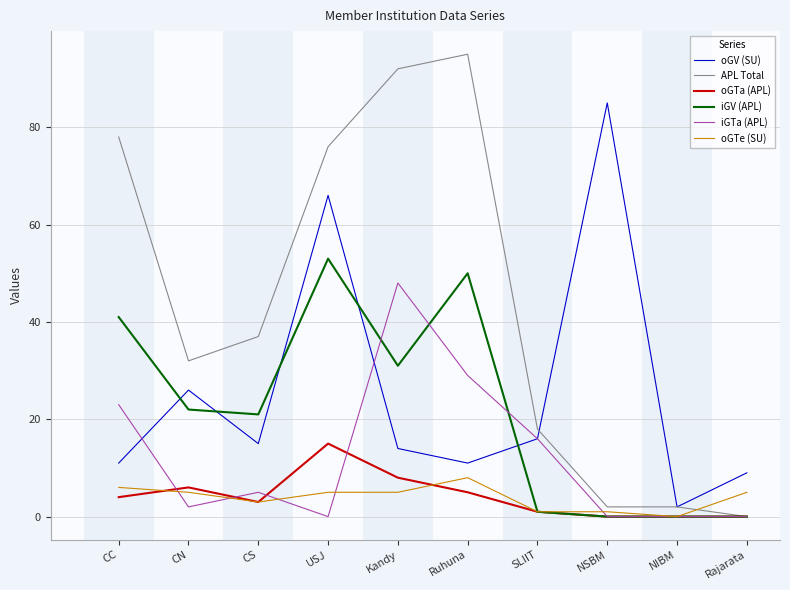

How many values in the oGV (SU) series are below 15?

5